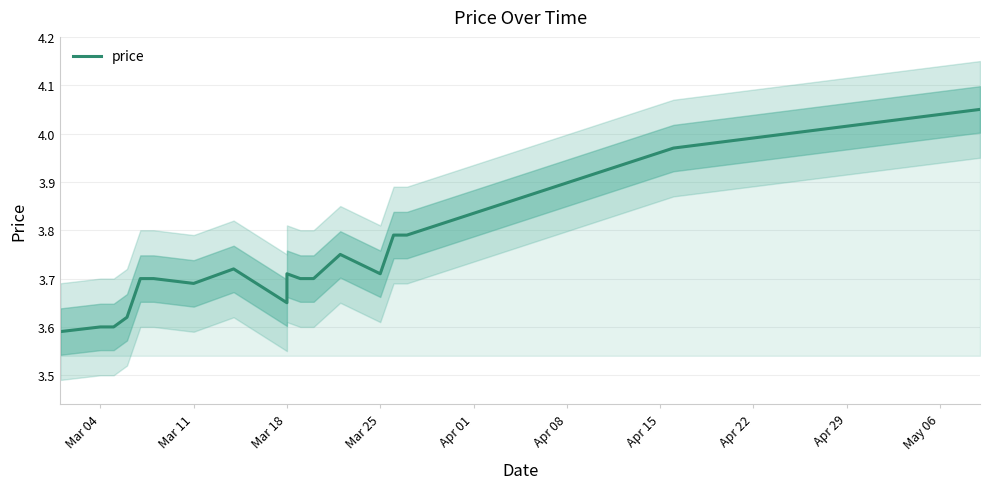

The chart shows a value of 4.9 at May 06. True or false?

False